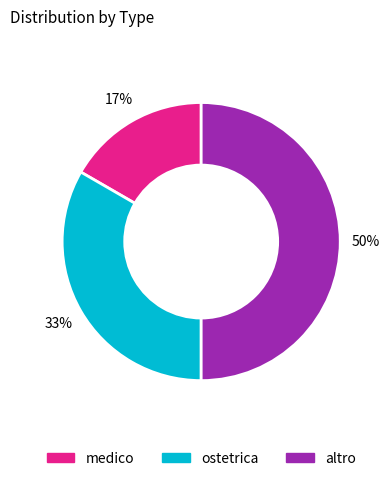

To the nearest percent, what percentage of the pie is medico?

17%